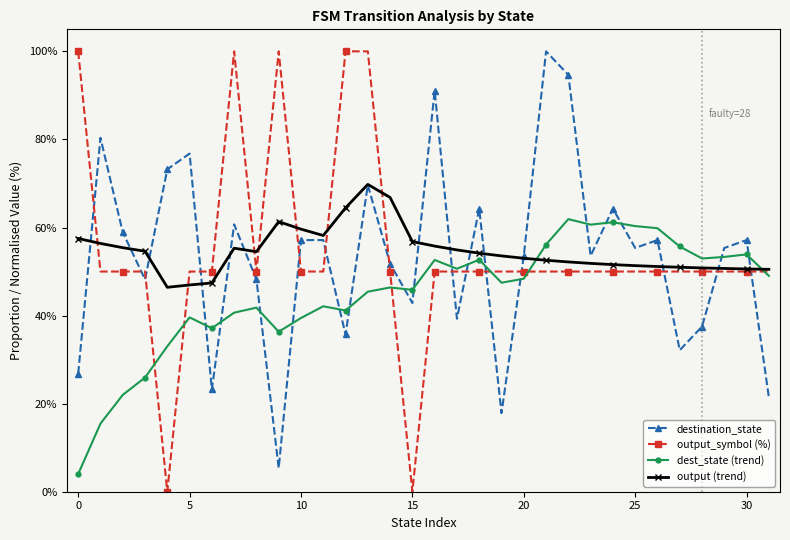

True or false: destination_state has more than 1 points higher than both neighbors.

True